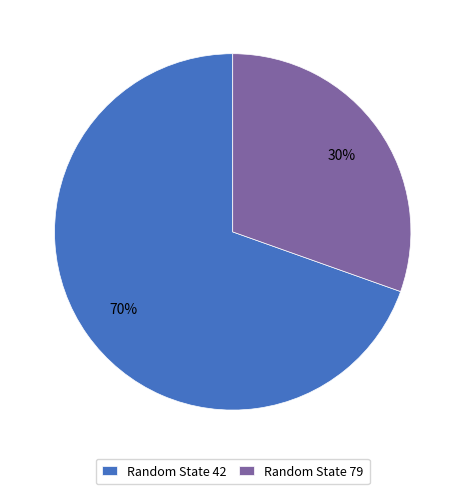

Rank the categories by value from highest to lowest.

Random State 42, Random State 79